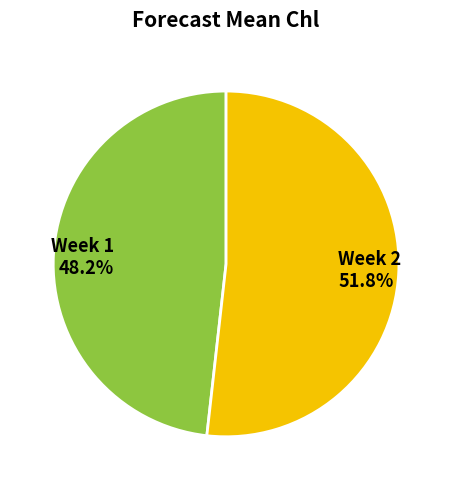

Which has a higher value, Week 2 or Week 1?

Week 2